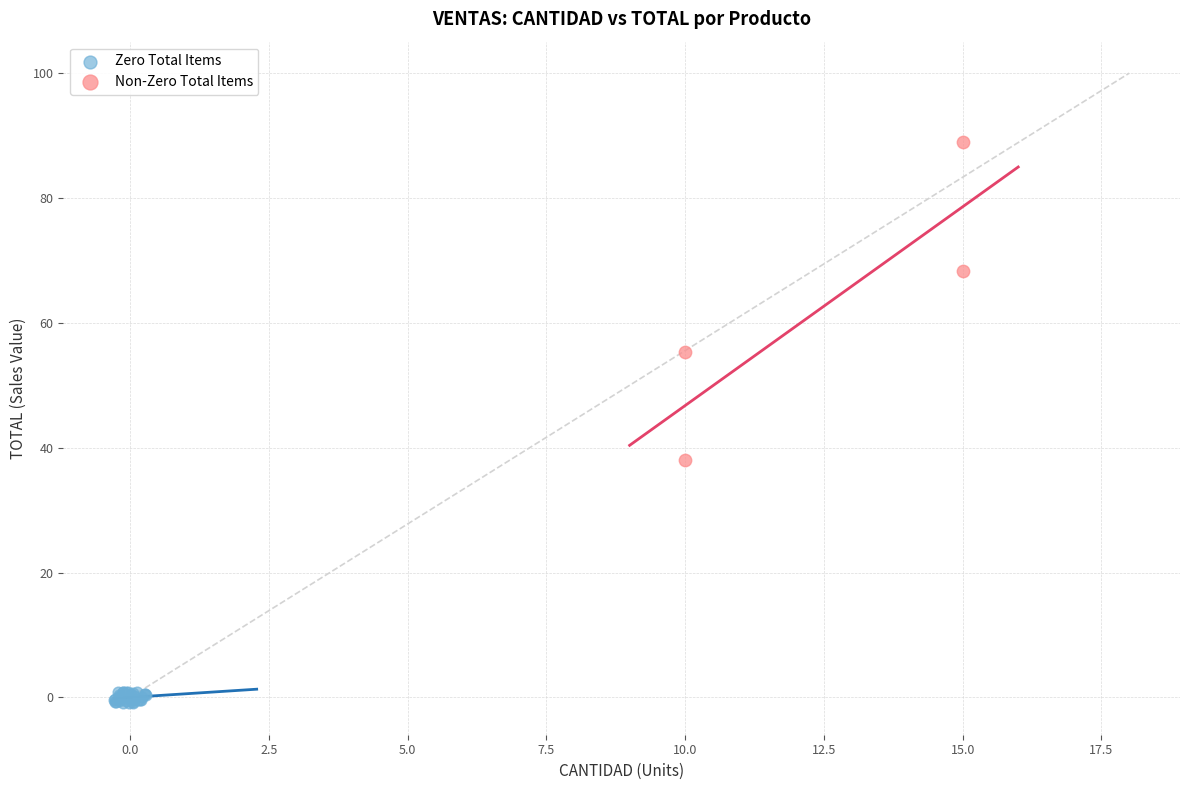

Which series has the largest Y range (max minus min)?

Non-Zero Total Items